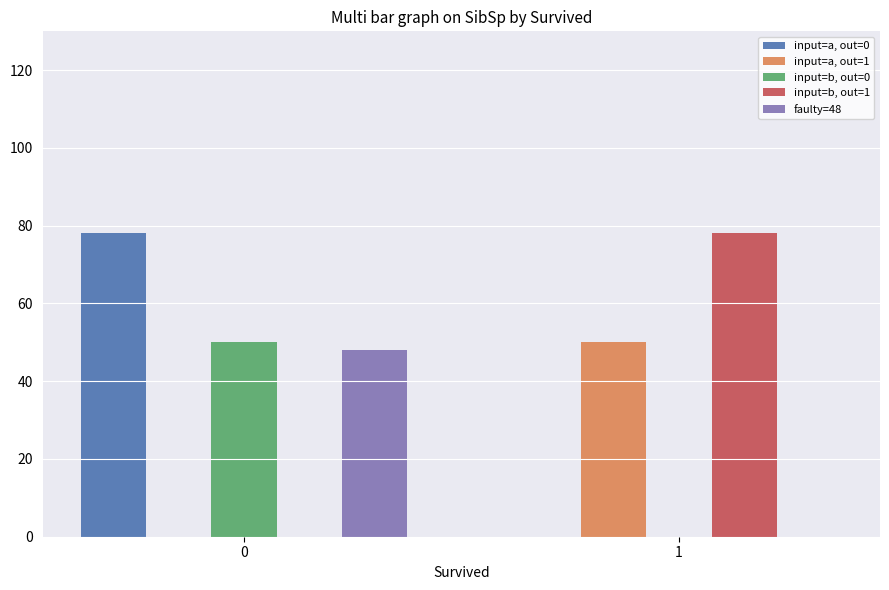

Is it true that input=a, out=1 equals 0 at 0?

True